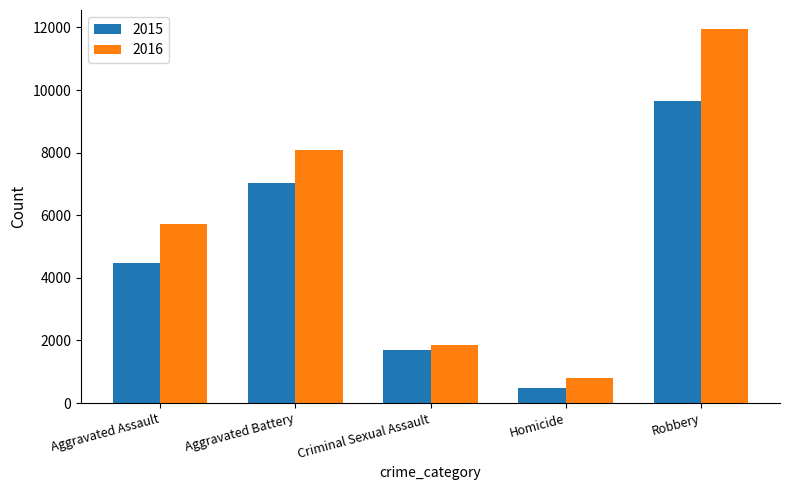

Which series has the largest range (max minus min)?

2016